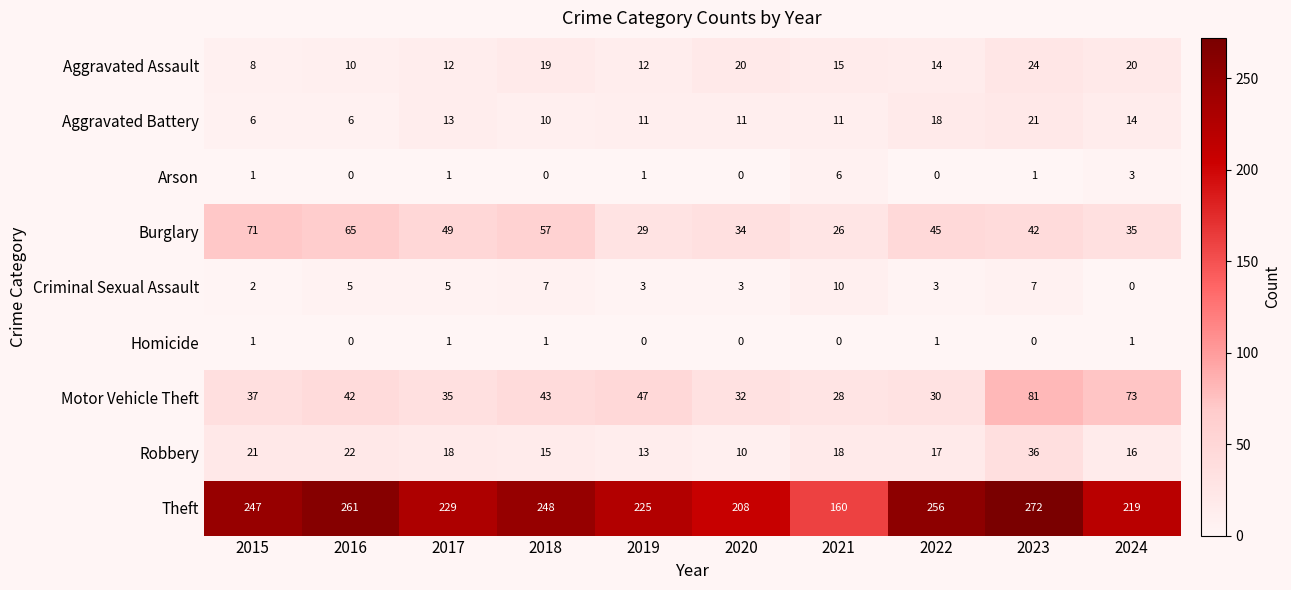

The Robbery series shows 13 at 2019. True or false?

True